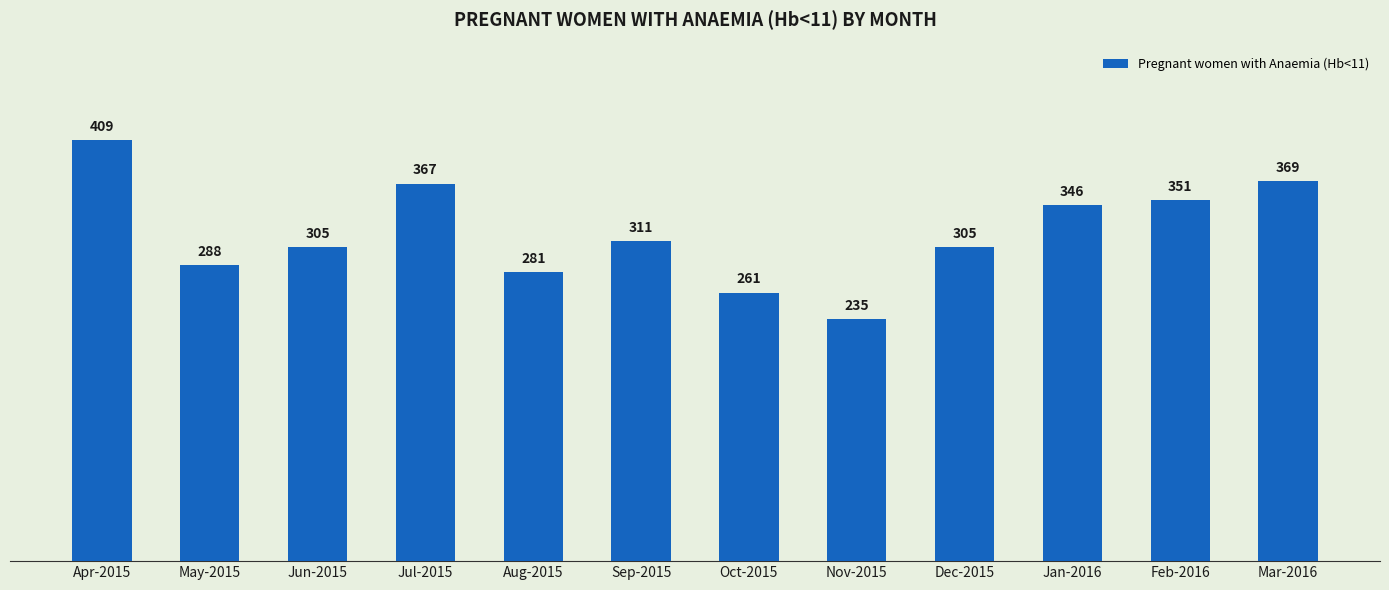

What is the minimum value shown in the chart?

235